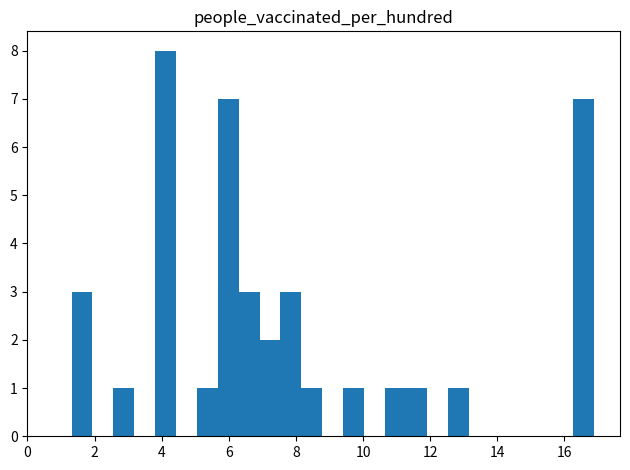

Read against the x-axis, roughly where is the centre of the tallest bar?

4.2